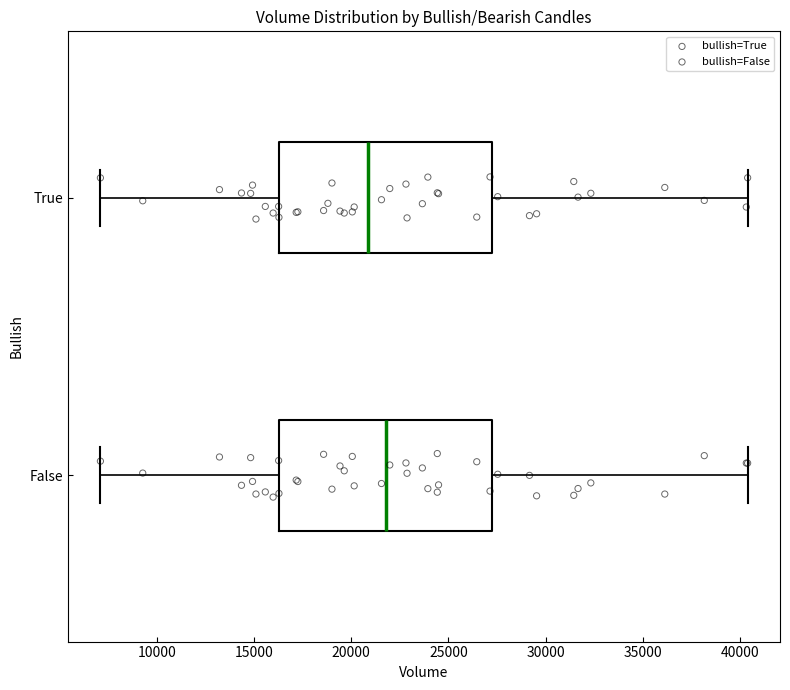

Where does the left whisker of the box for True end on the x-axis? The values are not printed on the chart, so give them approximately, as read against the axis.

7000